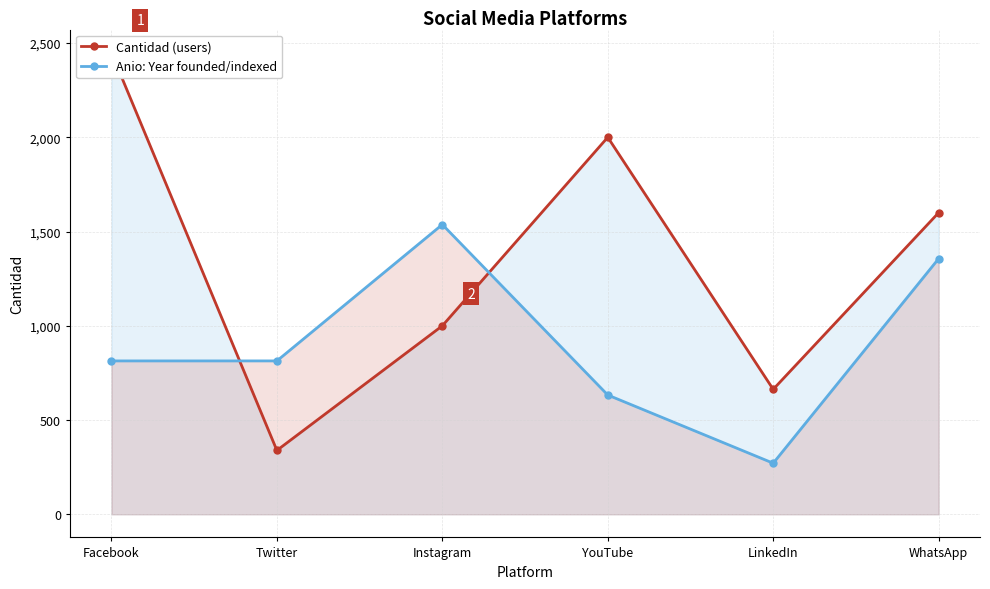

What is the difference between the maximum and minimum values in the Anio (scaled) series?

1266.0